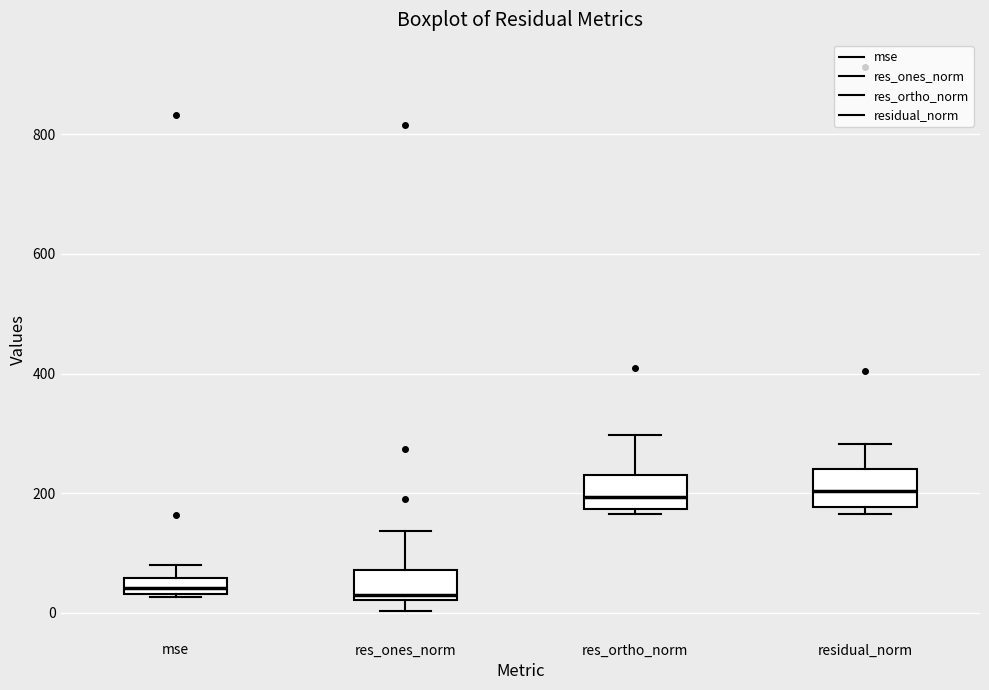

Where does the upper whisker of the box for res_ortho_norm end on the y-axis? The values are not printed on the chart, so give them approximately, as read against the axis.

300